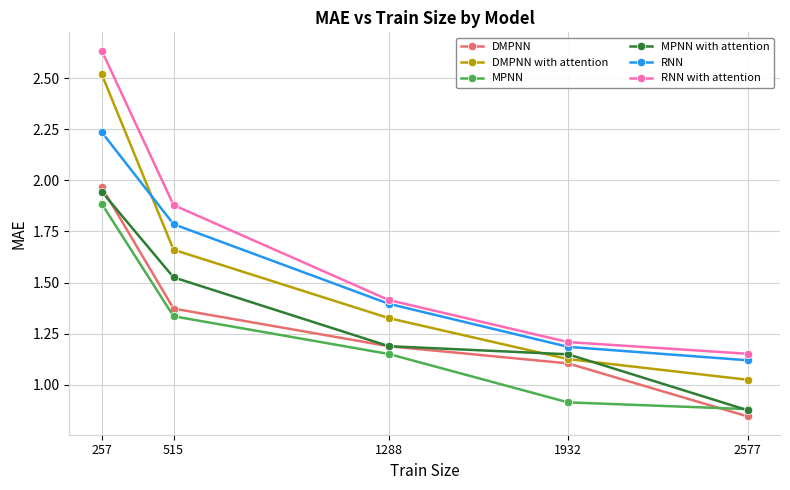

List the labels in order of RNN value, smallest first.

2577, 1932, 1288, 515, 257